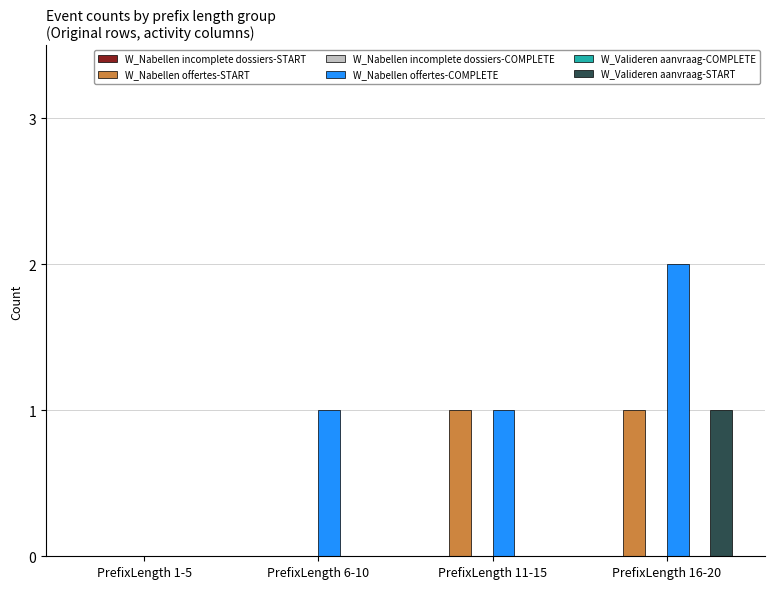

Which series has the largest total across all categories?

W_Nabellen offertes-COMPLETE